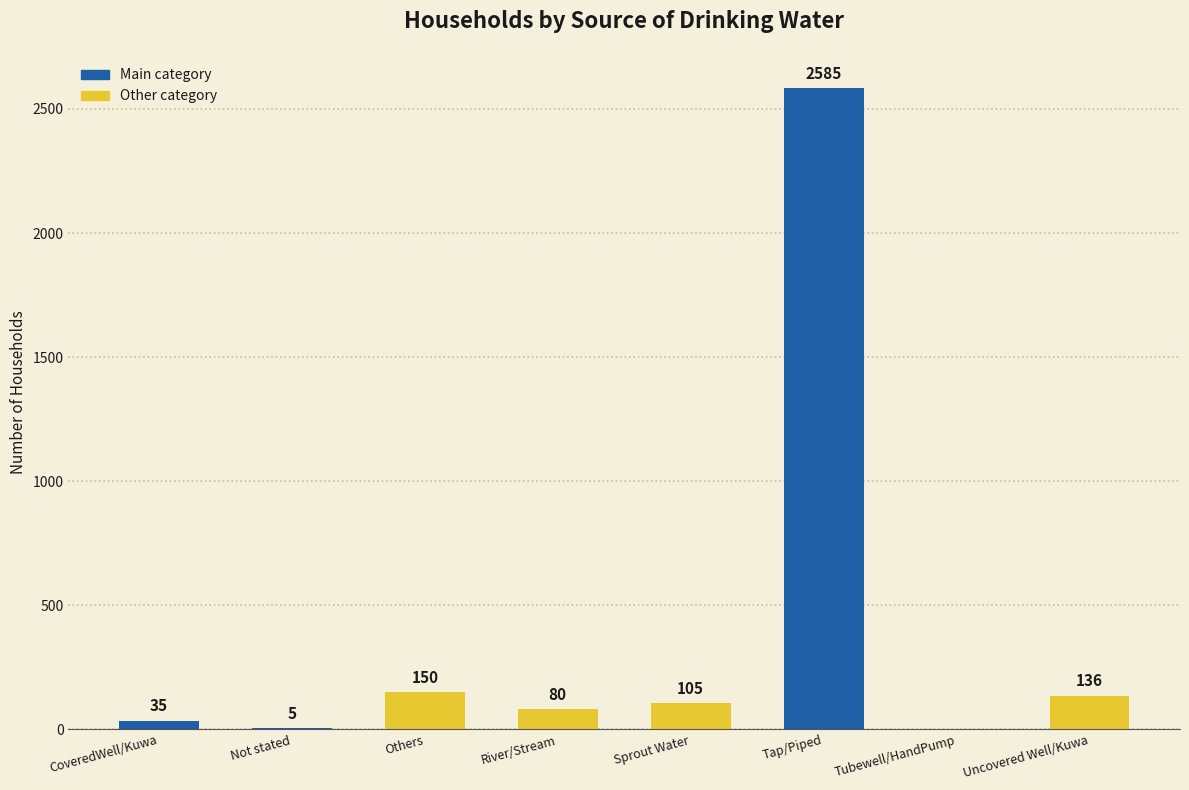

At which label is the value closest to 1292?

Others